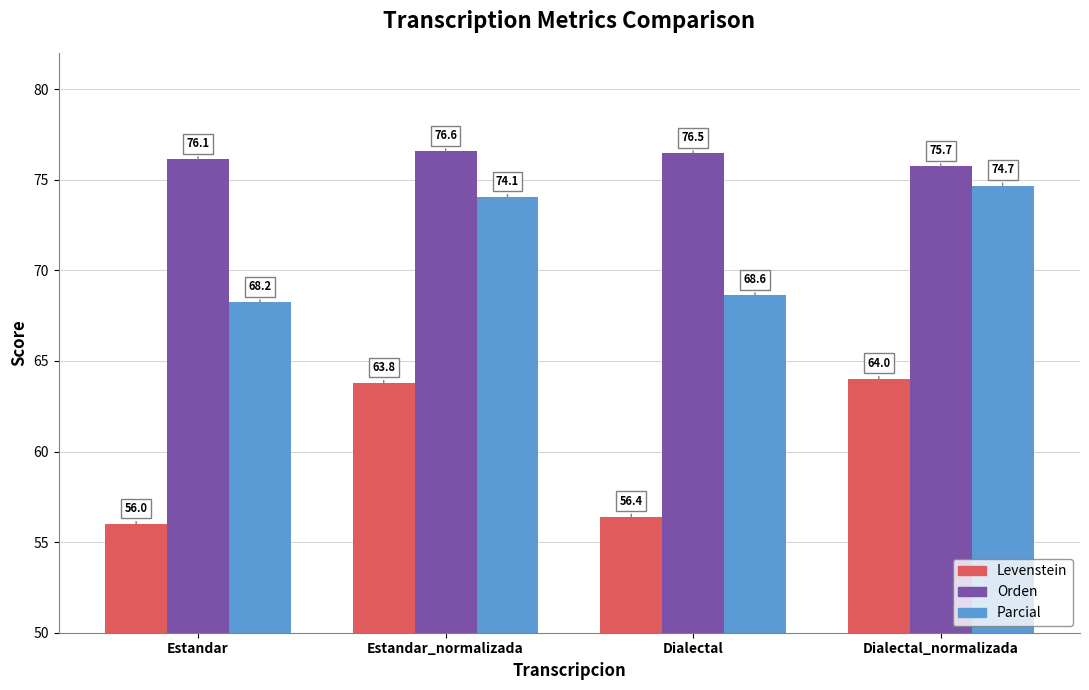

At which label is Parcial closest to 71?

Dialectal